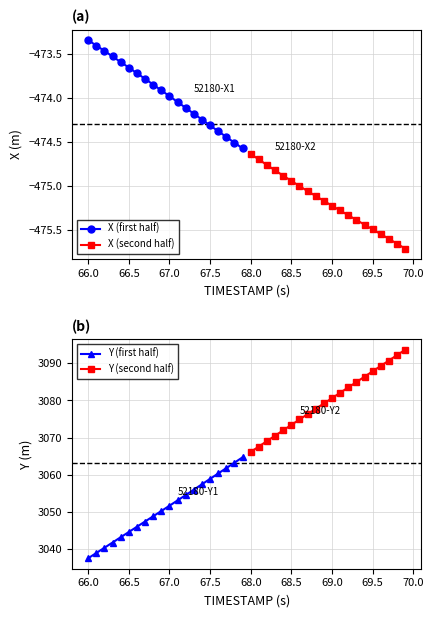

Where is X (first half) nearest to the value -473?

66.0